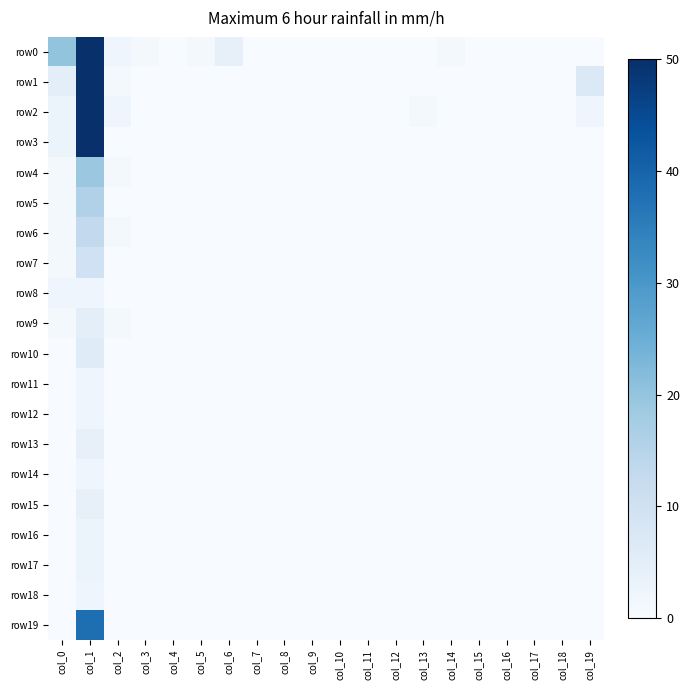

How many distinct data groups are displayed?

20